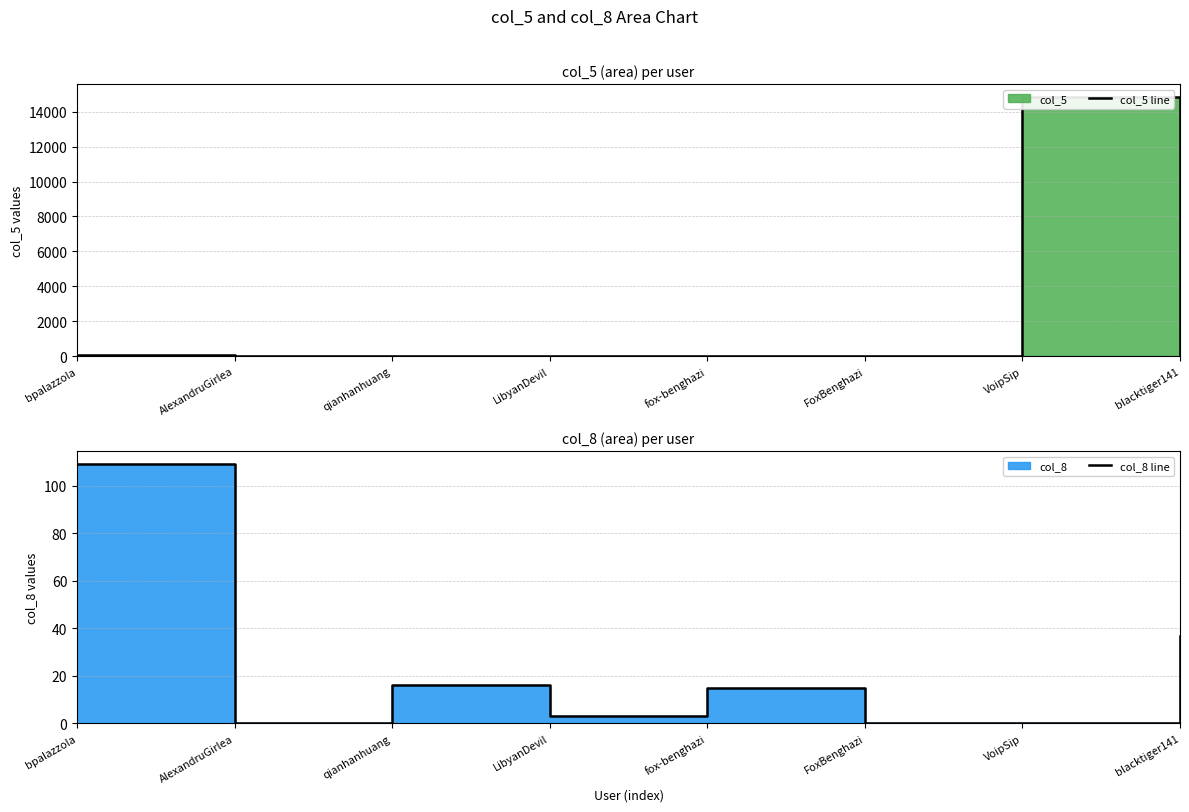

What is the maximum value for col_5 line?

14835